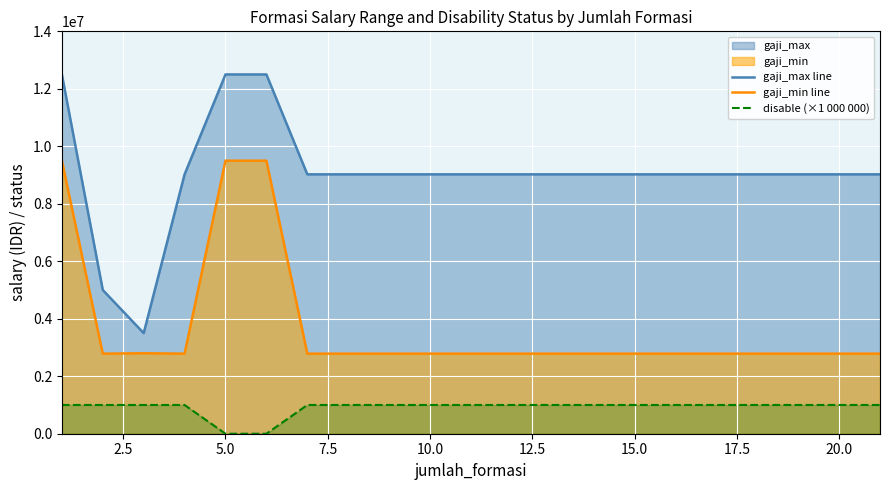

The gaji_max line series shows 9024448 at 20.0. True or false?

True